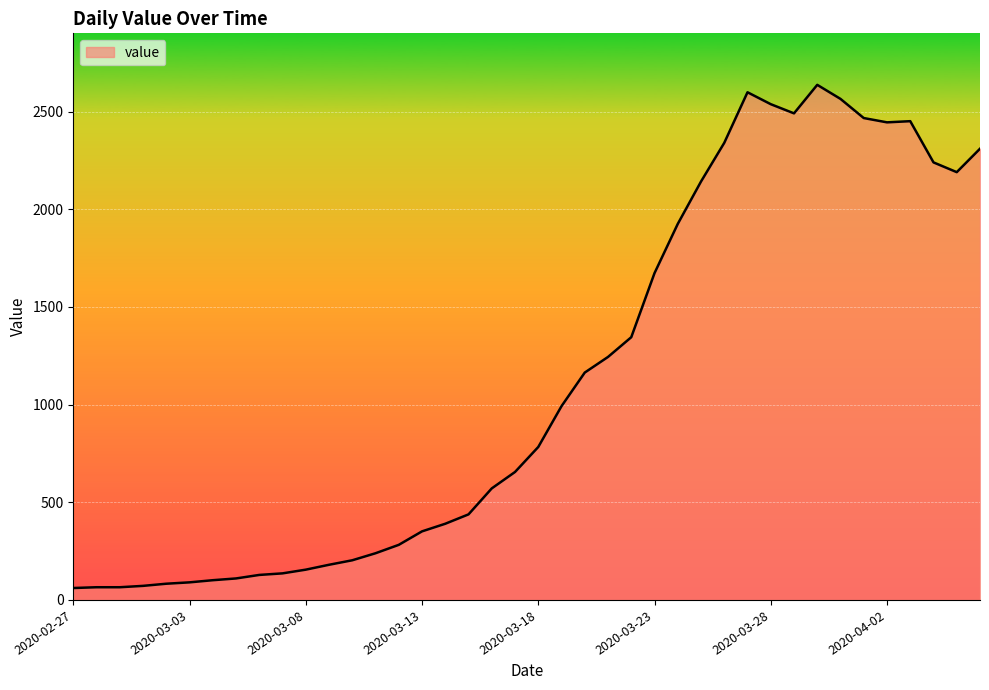

What is the smallest value displayed?

61